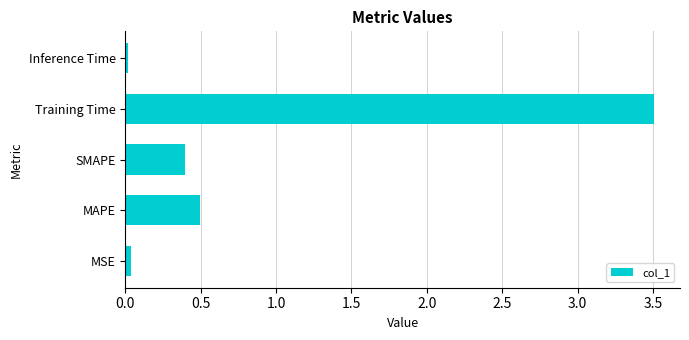

Which has a higher value, SMAPE or MSE?

SMAPE